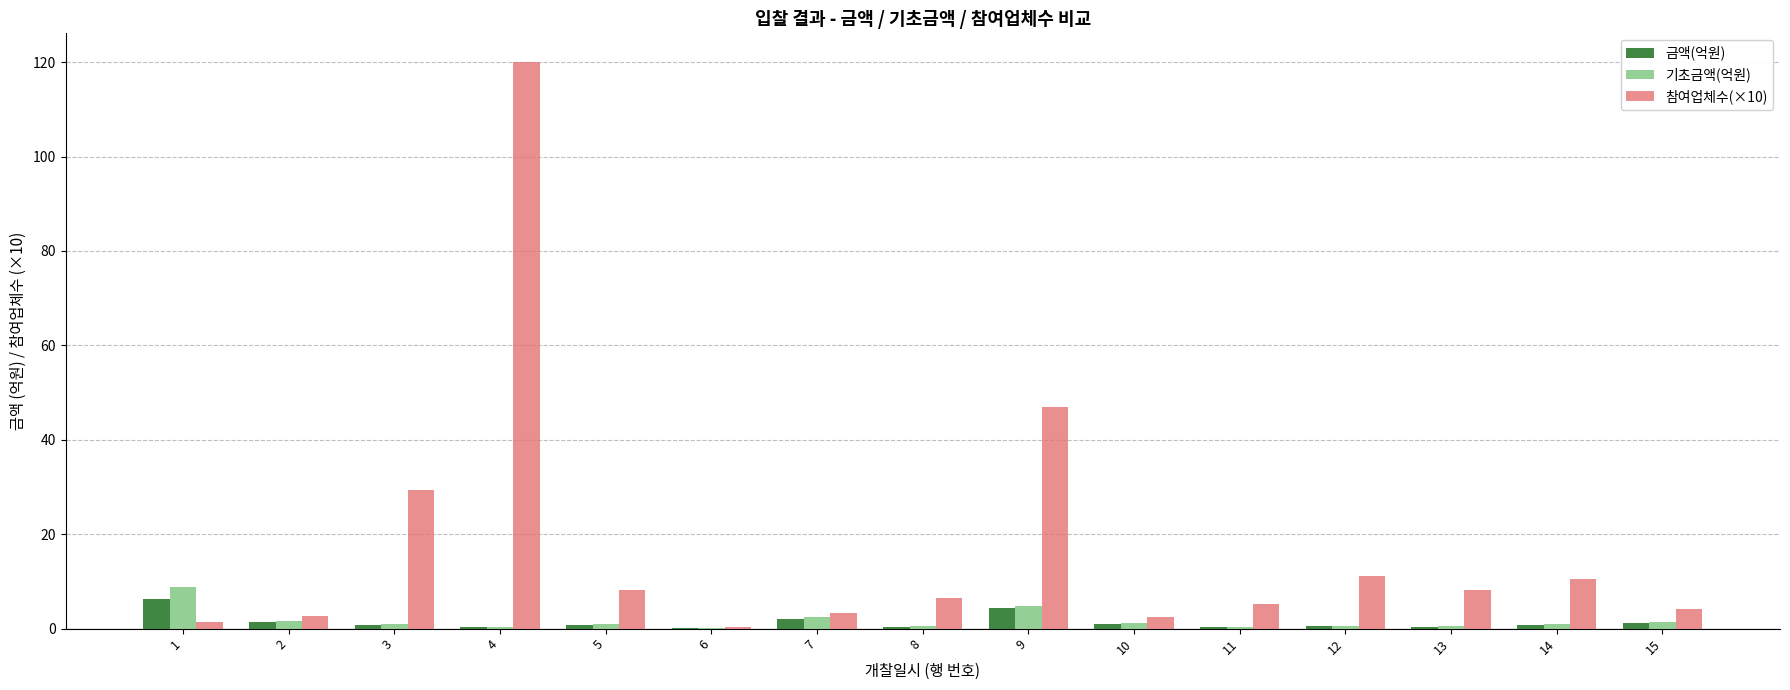

What is the average value of the 참여업체수(×10) series?

17.4